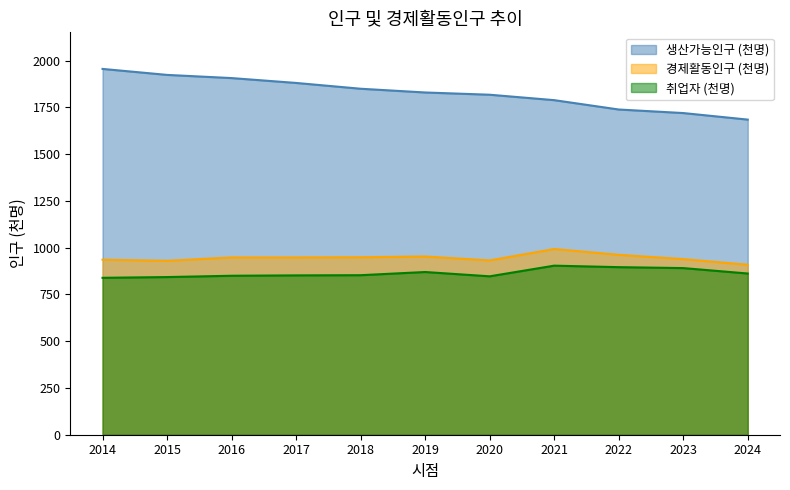

In 경제활동인구 (천명), how many points are higher than both neighbors (excluding endpoints)?

2